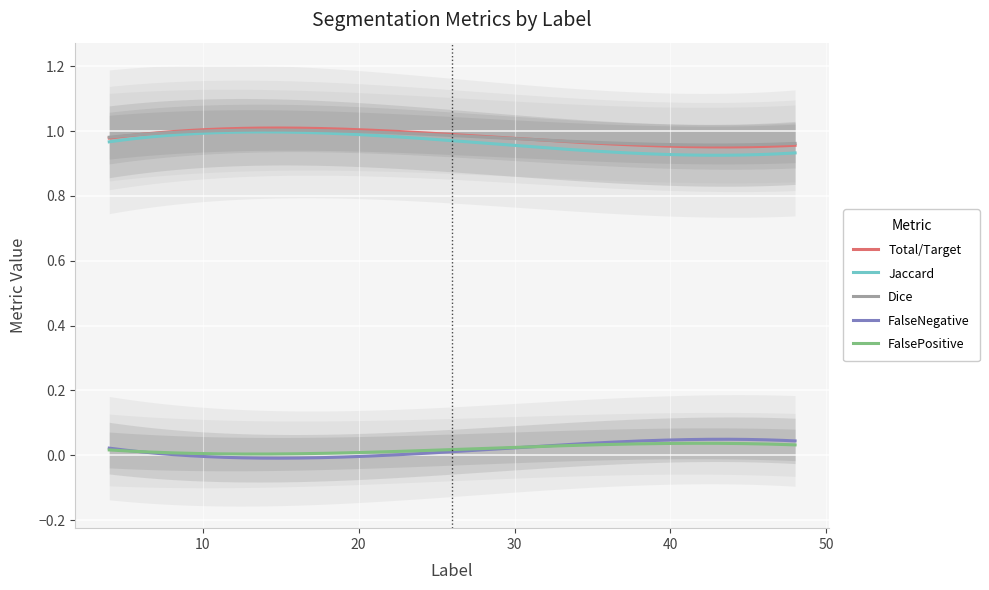

At which label is Total/Target closest to 0?

42